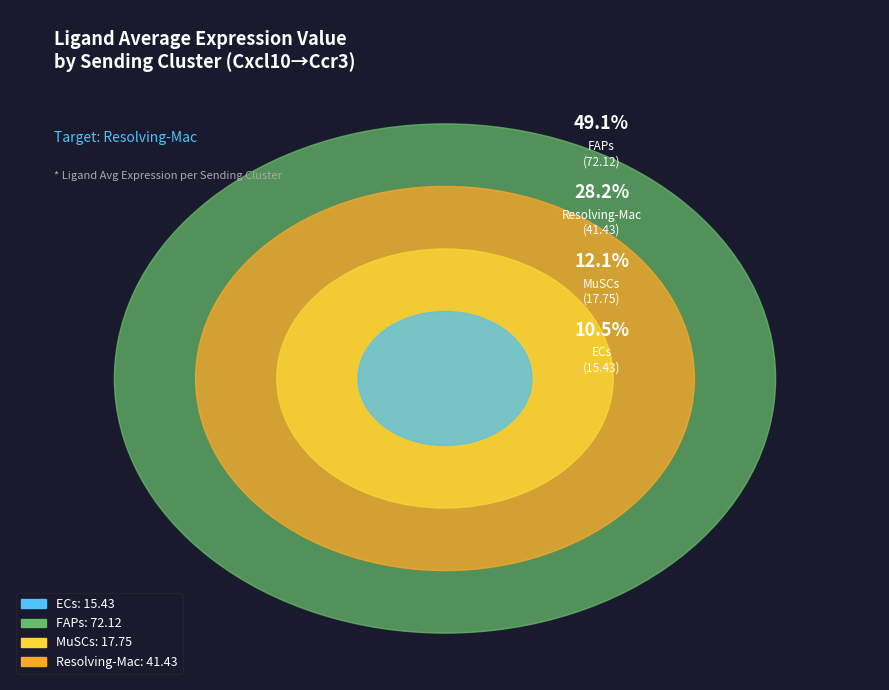

True or false: MuSCs accounts for 1% of the total.

False